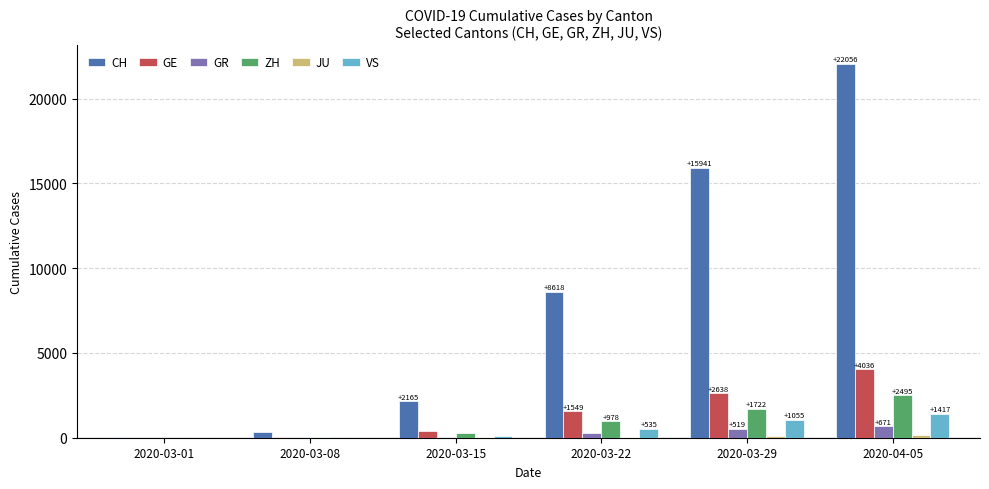

Which series has the widest spread of values?

CH